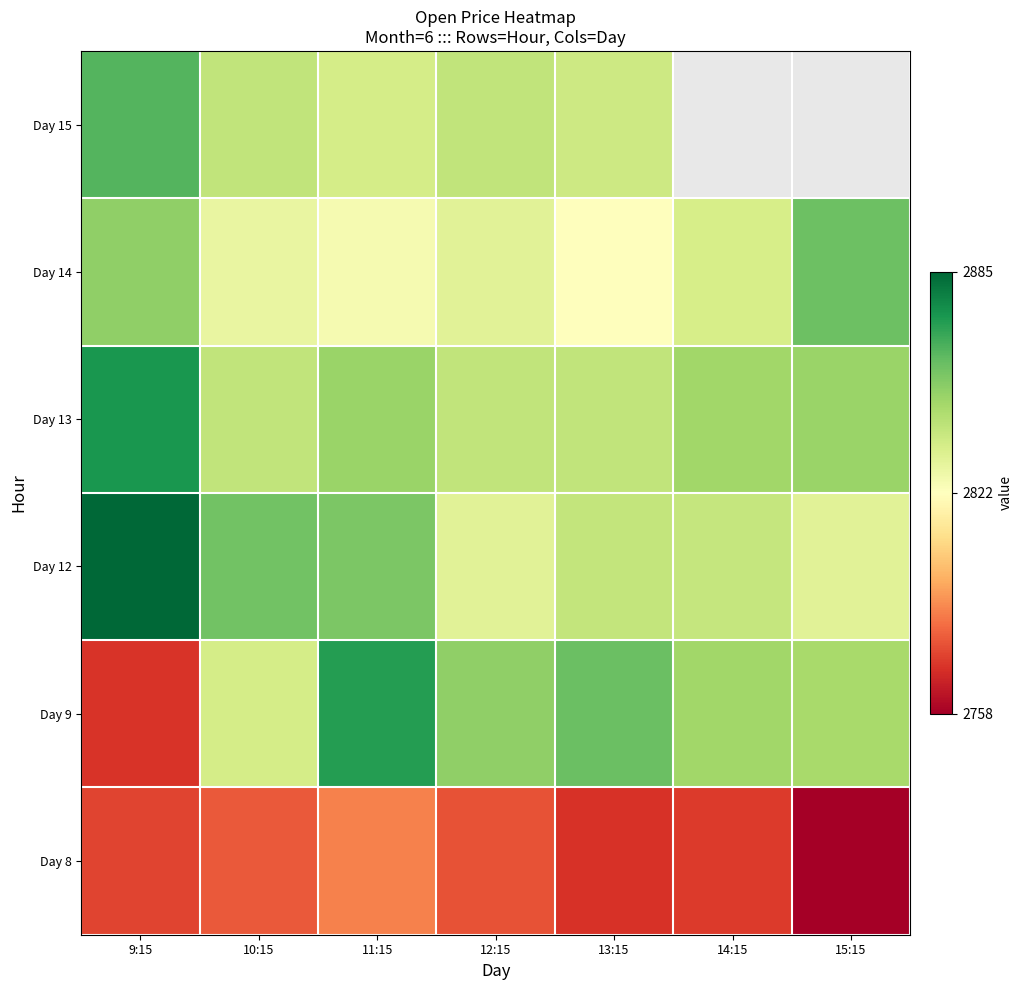

Which series has the largest range (max minus min)?

Day 15